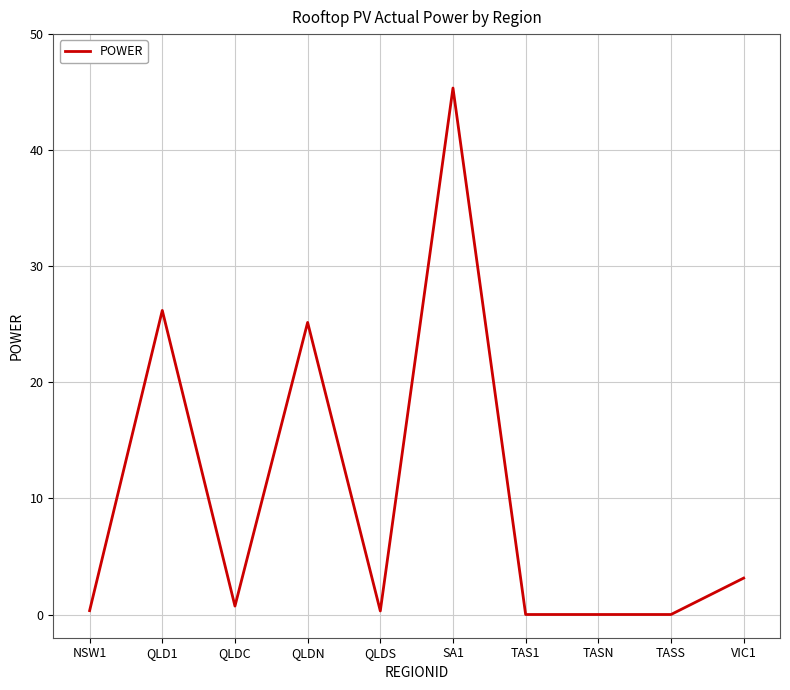

What is the difference between the maximum and second lowest values?

45.4